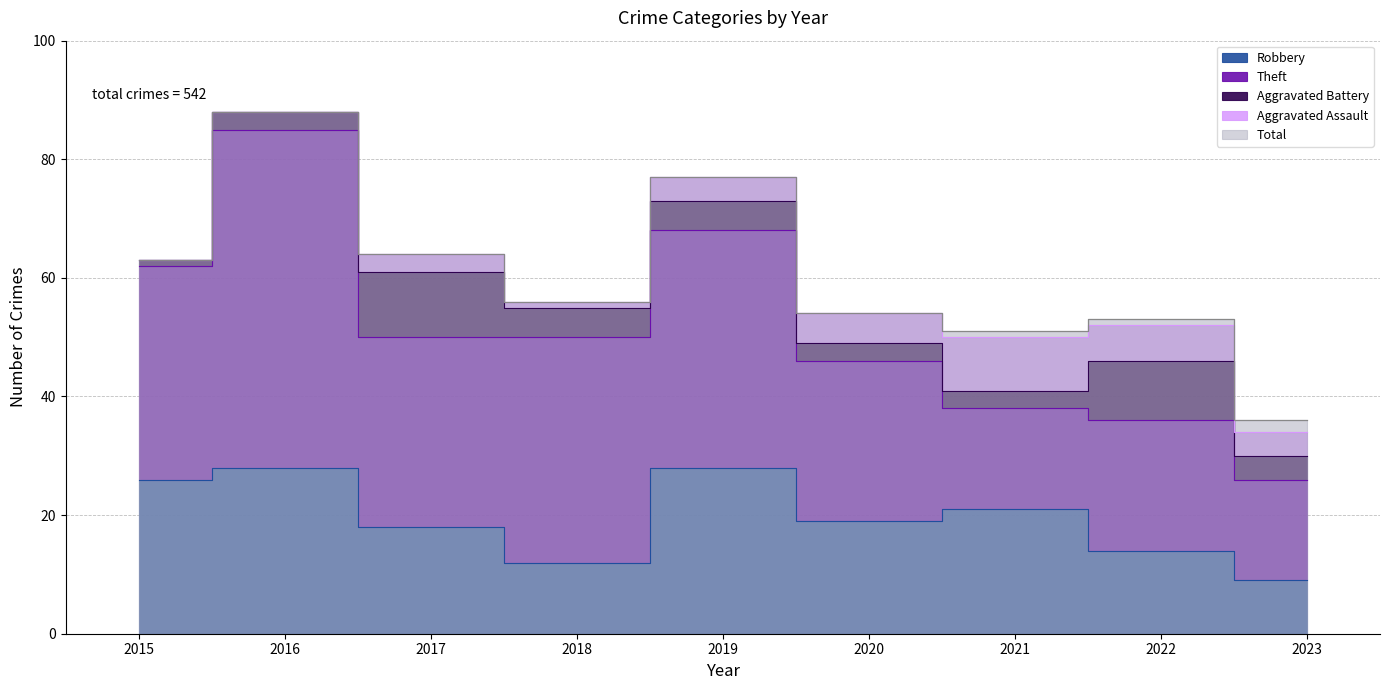

Is the value of Aggravated Assault at 2018 greater than the value of Theft at 2023?

No